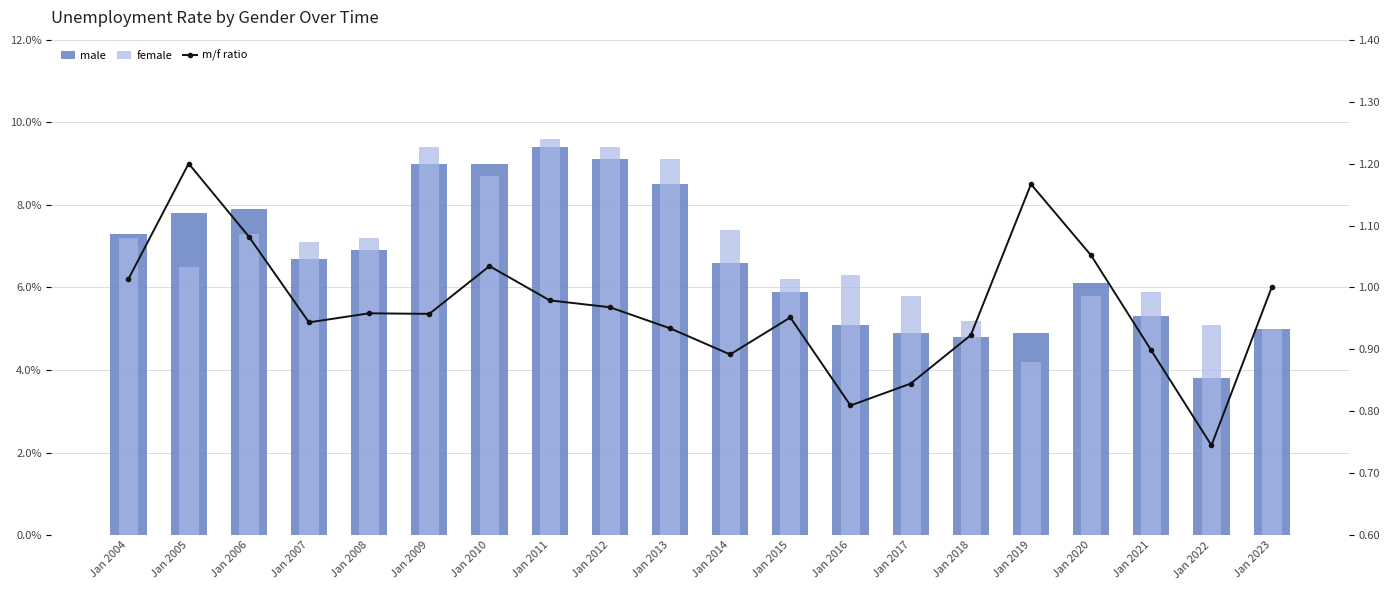

The value of male at Jan 2021 is 8.0. True or false?

False